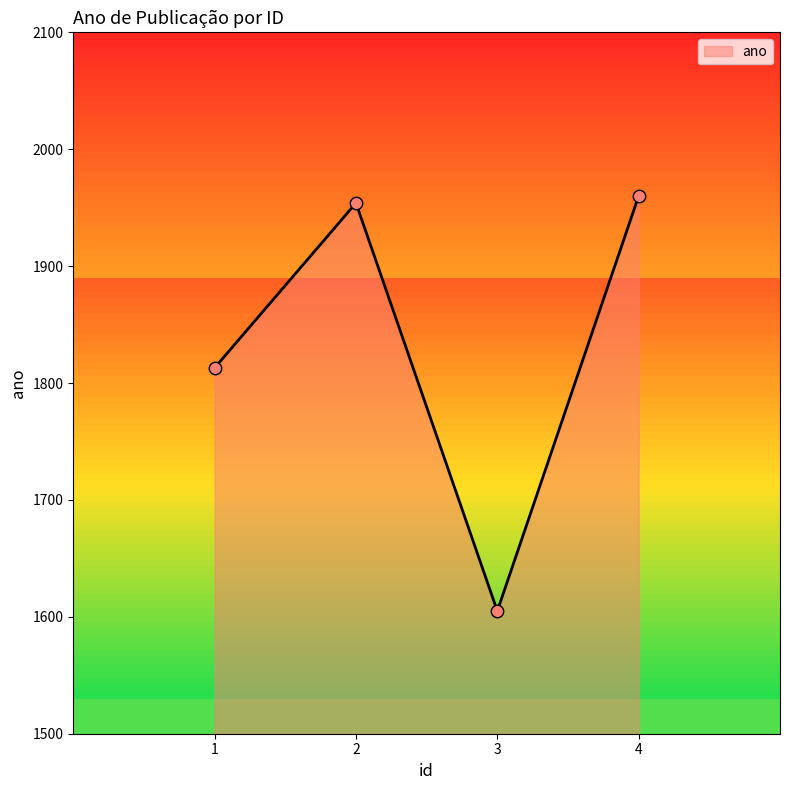

Approximately how many times larger is the value at 4 compared to 3?

1.2